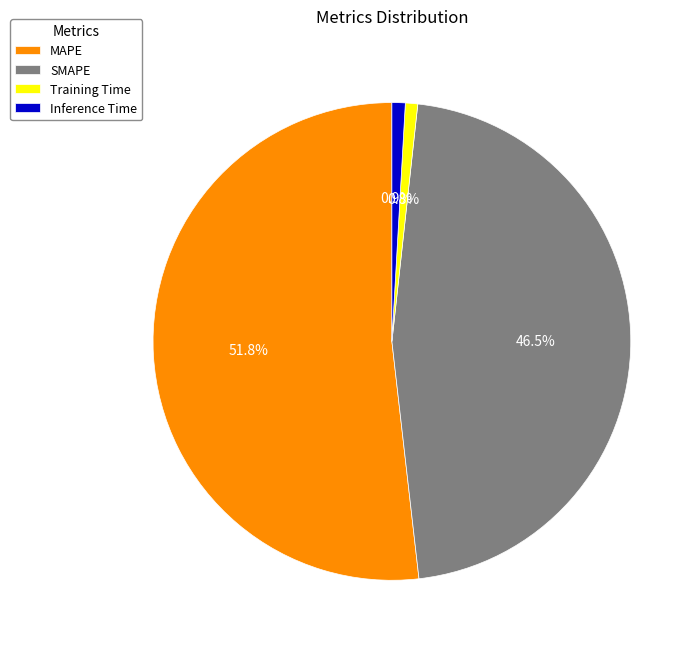

What percentage is the Training Time slice, to the nearest percent?

1%